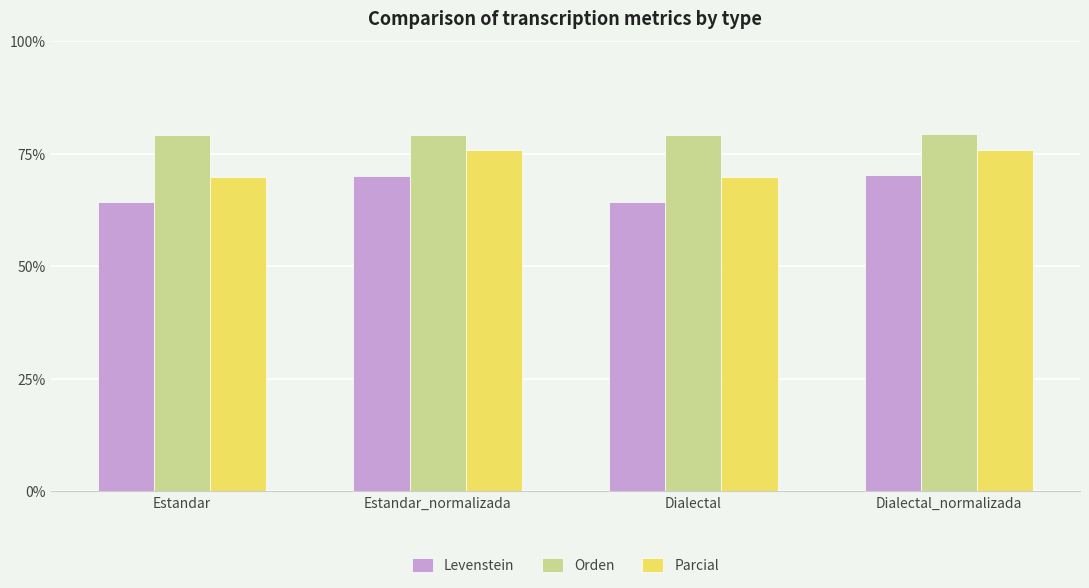

Is it true that Parcial equals 103.7 at Dialectal?

False